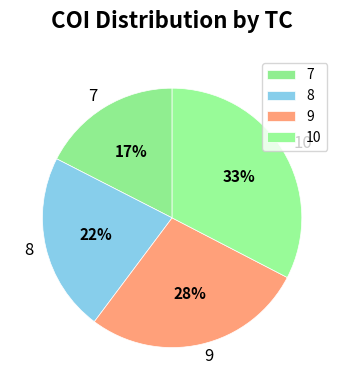

Which category has the biggest portion of the pie?

10